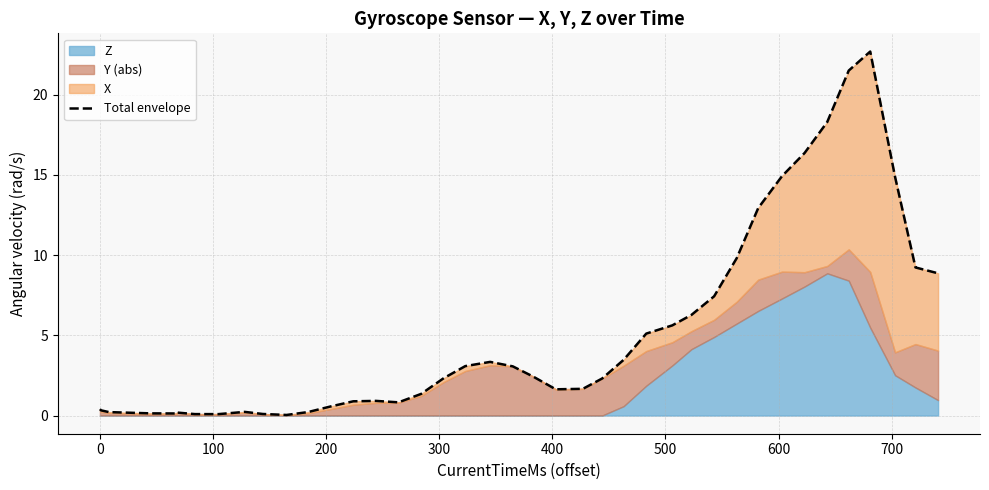

Reading left to right, what are all the values shown in this chart?

0.4	0.3	0.2	0.1	0.1	0.2	0.1	0.1	0.2	0.1	0.0	0.2	0.6	0.9	0.9	0.8	1.3	2.3	3.1	3.3	3.1	2.4	1.6	1.7	2.3	3.5	5.1	5.6	6.3	7.4	9.8	12.9	14.9	16.4	18.3	21.5	22.7	14.9	9.2	8.9